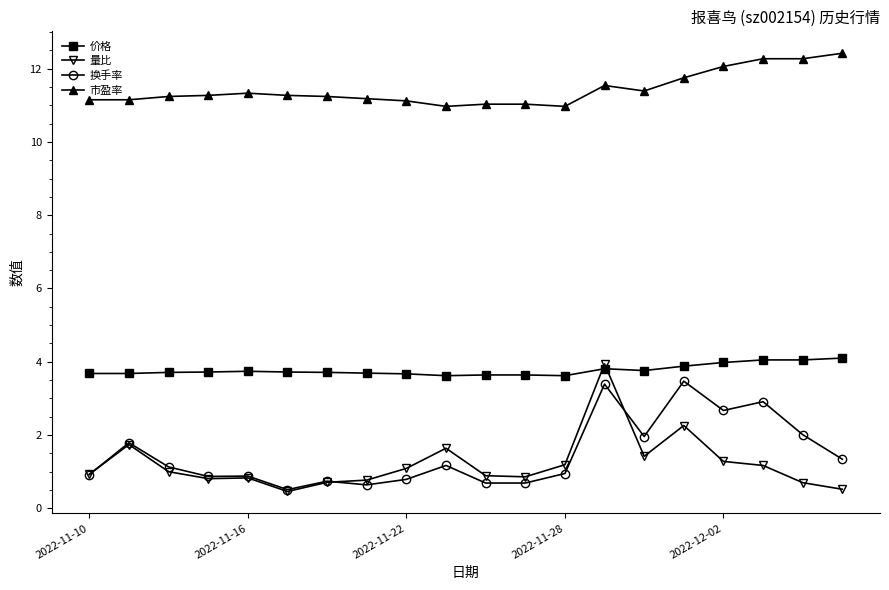

True or false: 换手率 and 价格 cross at least once.

False